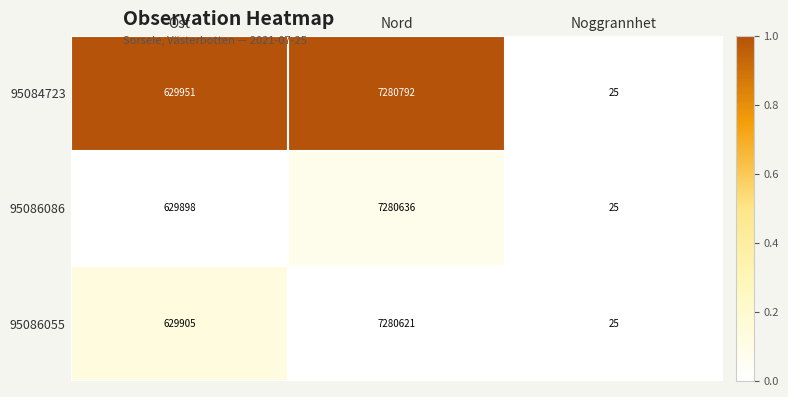

Which series has the widest spread of values?

95084723